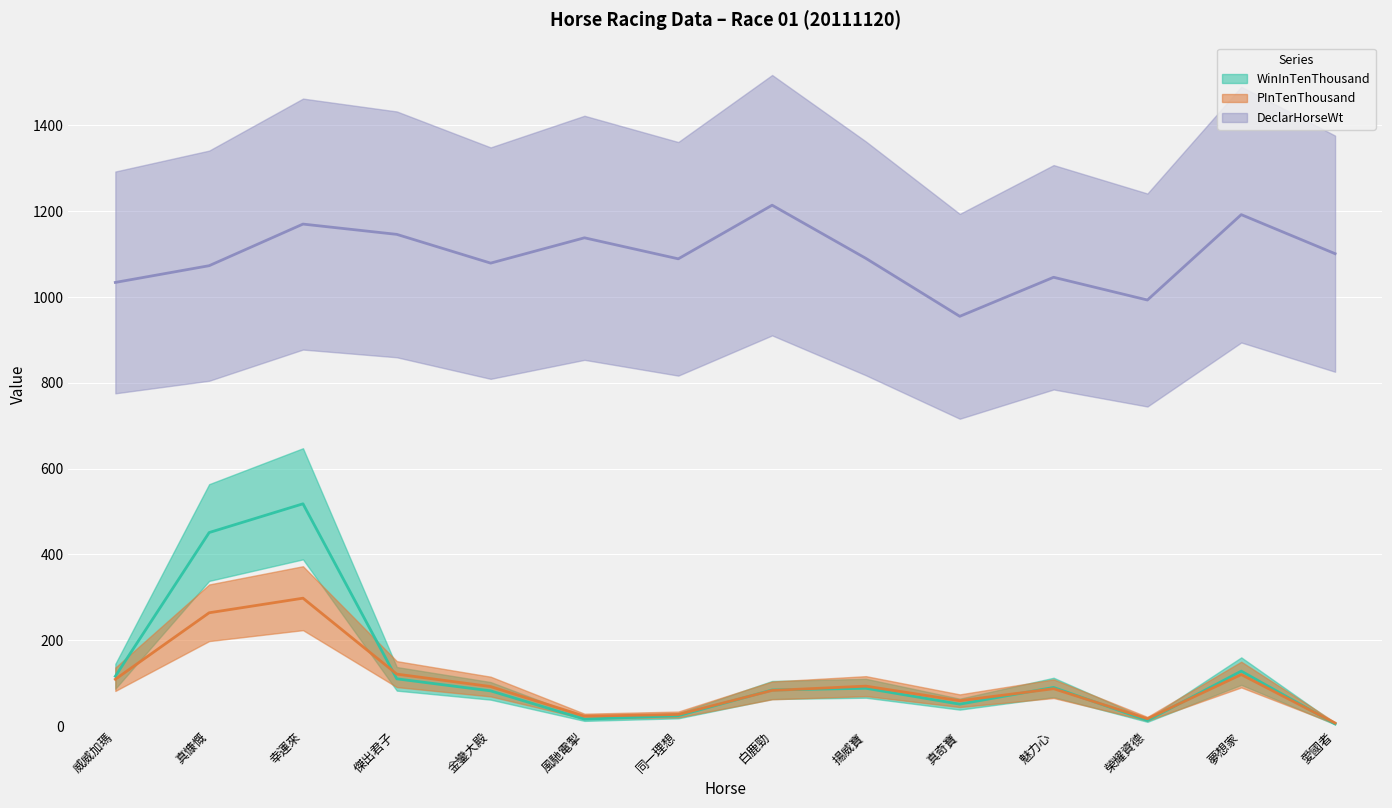

What is the label of the 5th point from the right?

真奇寶